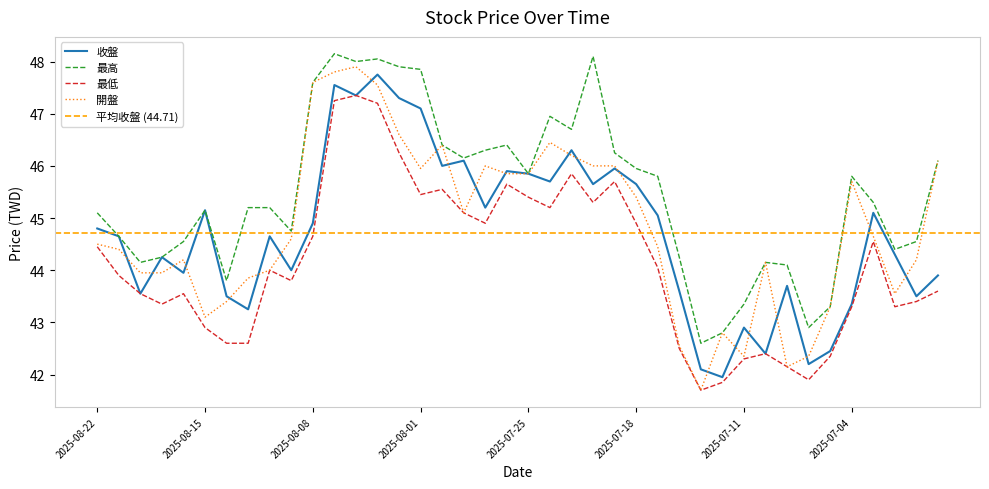

List the labels in order of 最低 value, smallest first.

2025-07-15, 2025-07-14, 2025-07-08, 2025-07-09, 2025-07-11, 2025-07-07, 2025-07-10, 2025-07-16, 2025-08-14, 2025-08-13, 2025-08-15, 2025-07-04, 2025-07-02, 2025-08-19, 2025-07-01, 2025-08-20, 2025-08-18, 2025-06-30, 2025-08-11, 2025-08-21, 2025-08-12, 2025-07-17, 2025-08-22, 2025-07-03, 2025-08-08, 2025-07-29, 2025-07-18, 2025-07-30, 2025-07-24, 2025-07-22, 2025-07-25, 2025-08-01, 2025-07-31, 2025-07-28, 2025-07-21, 2025-07-23, 2025-08-04, 2025-08-05, 2025-08-07, 2025-08-06